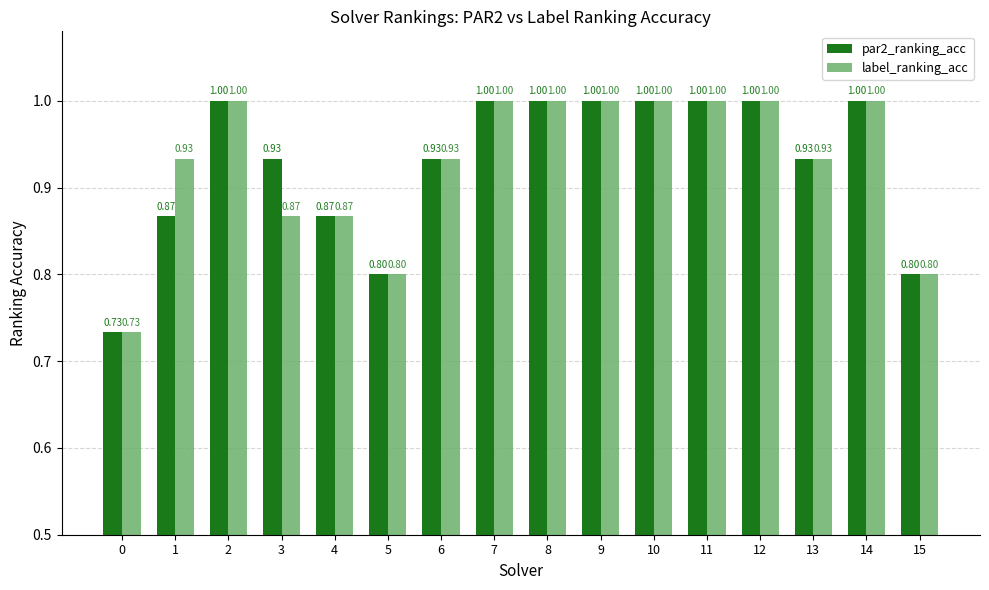

How many distinct data groups are displayed?

2